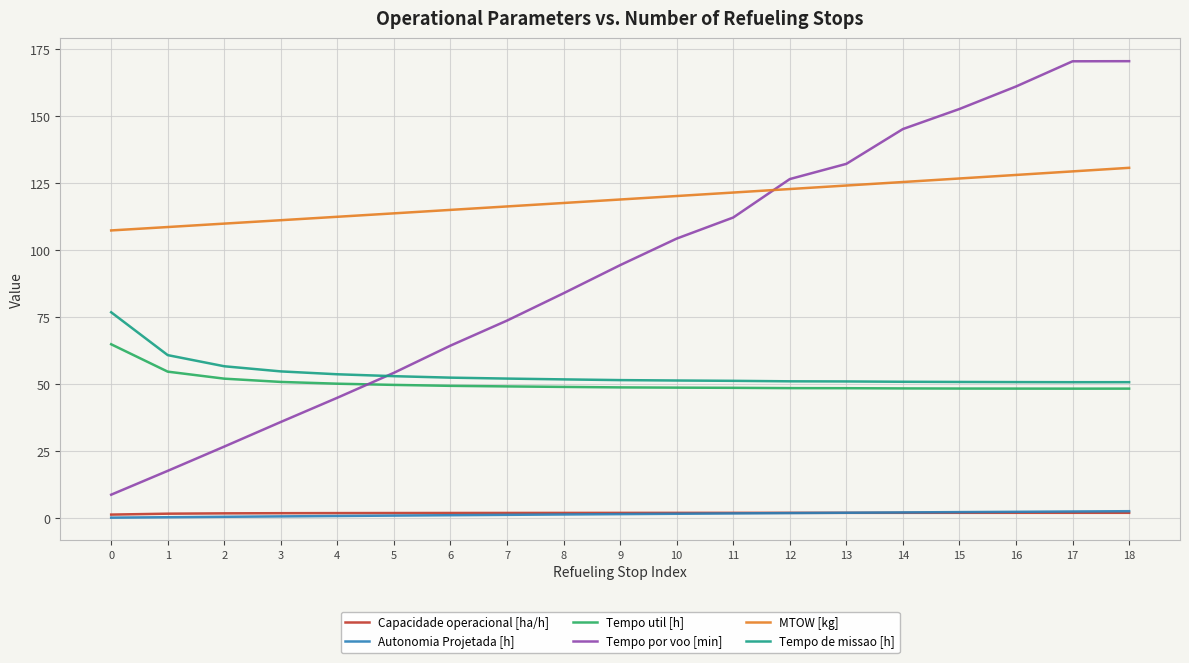

How many distinct data groups are displayed?

6